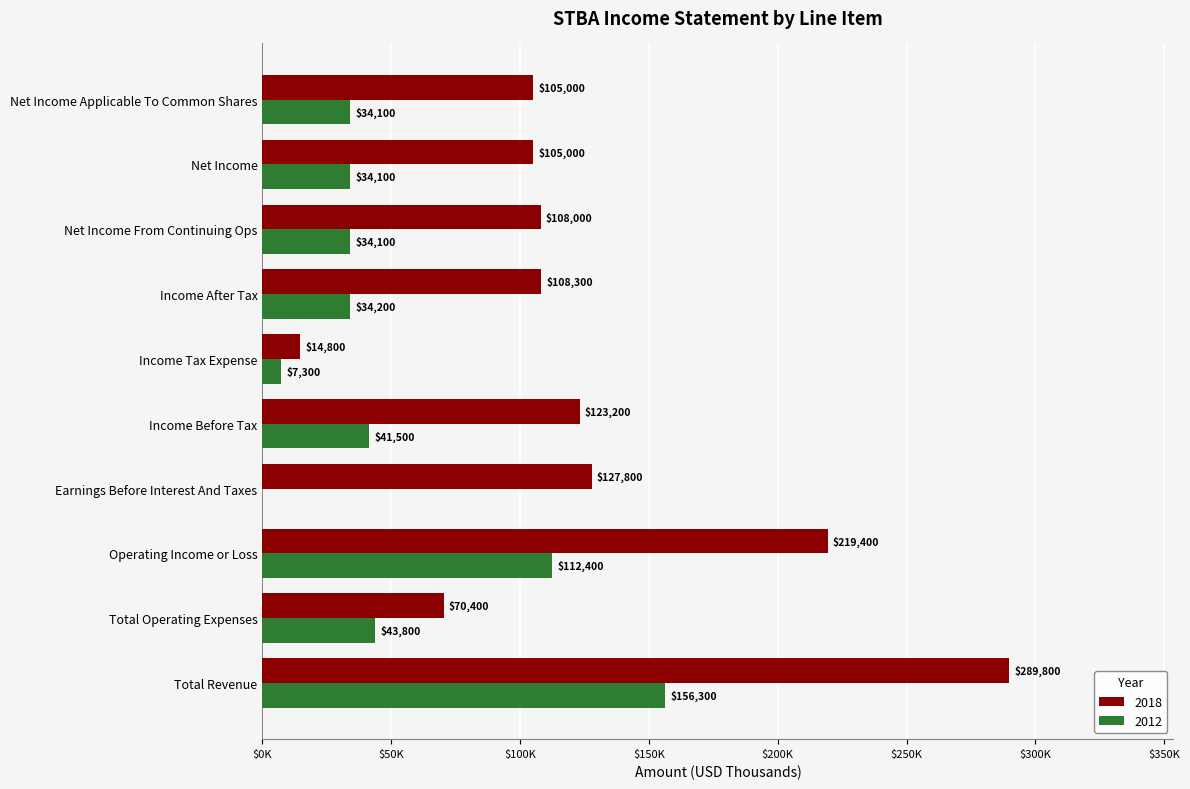

Which label corresponds to the largest value in the chart?

Total Revenue